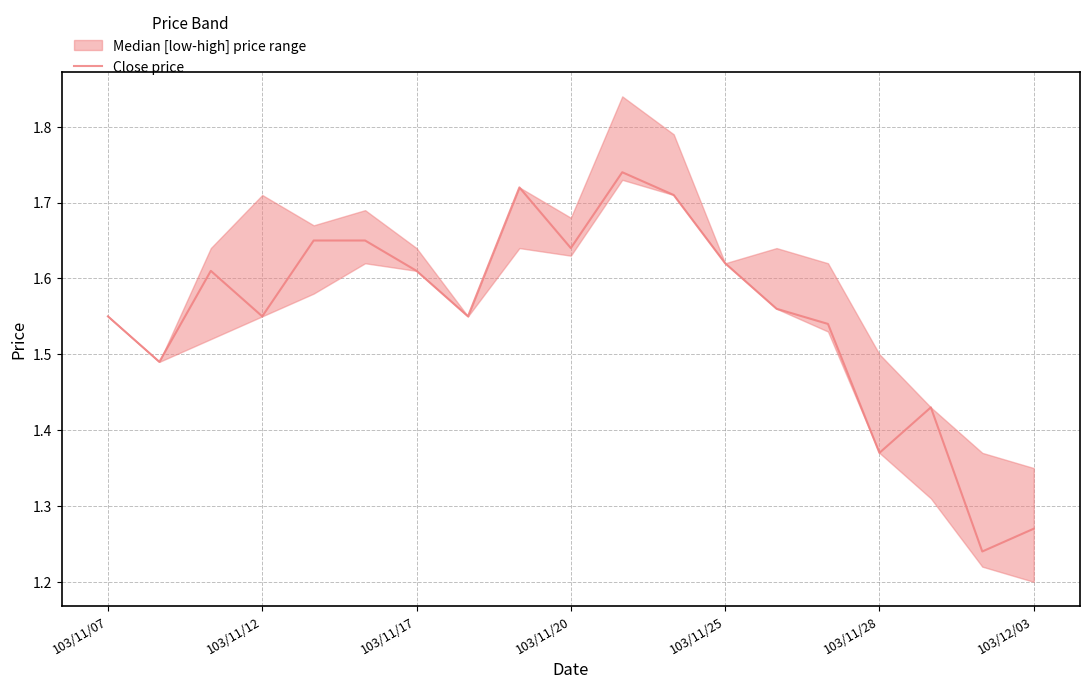

Is it true that Close price equals 0.4 at 103/12/03?

False